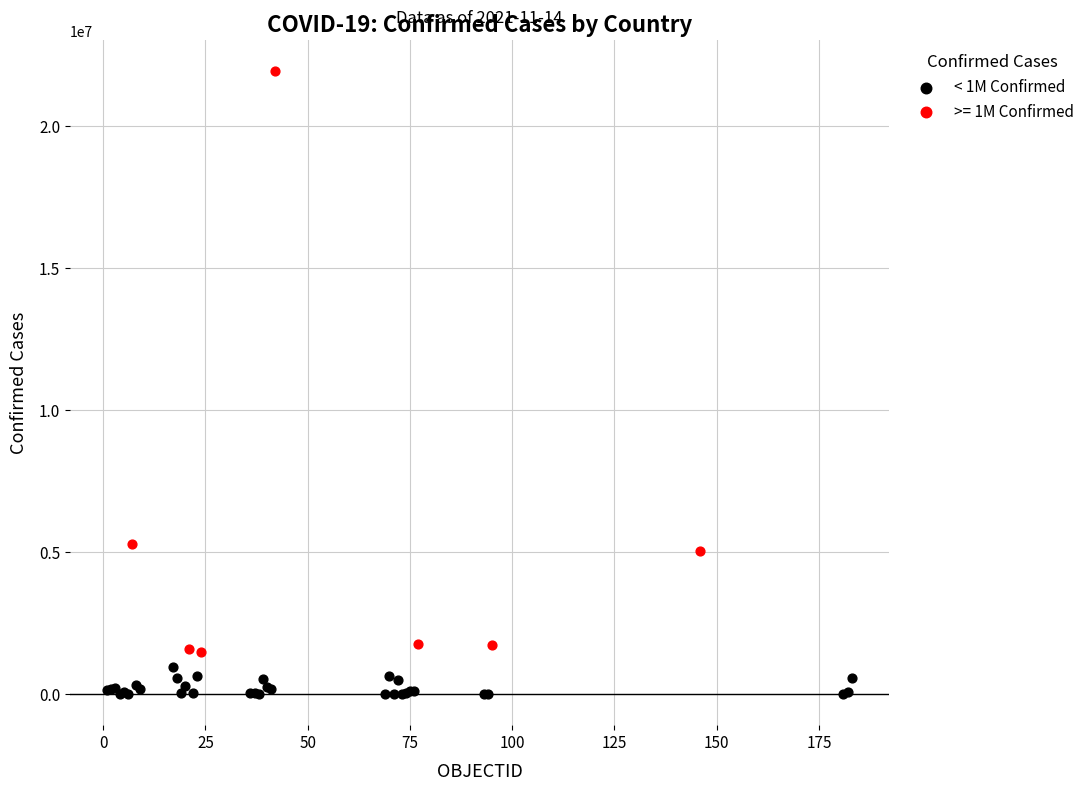

Which series contains the highest Y value?

>= 1M Confirmed